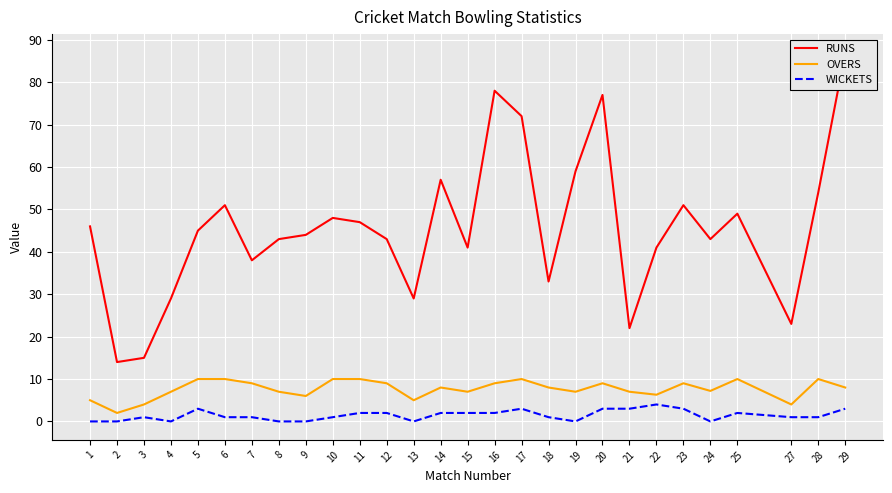

Is this an area chart (filled region under the line)?

No